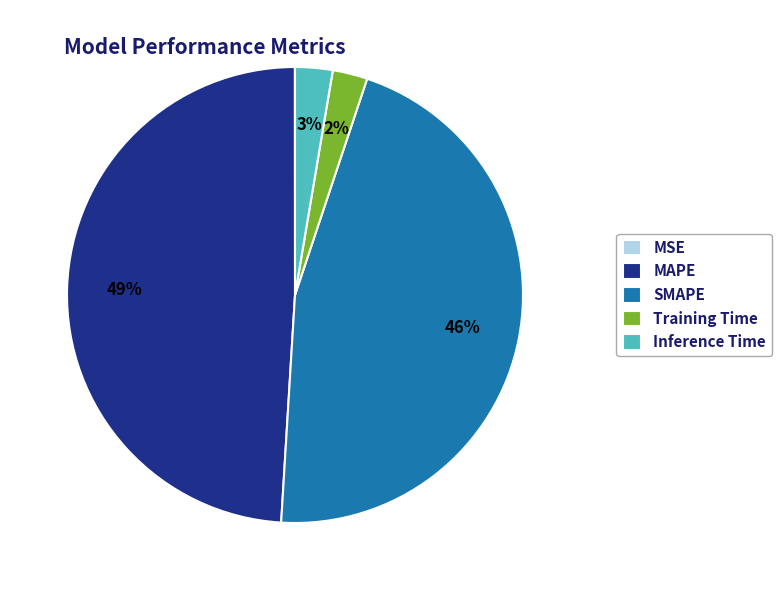

What is the largest slice in the pie chart?

MAPE